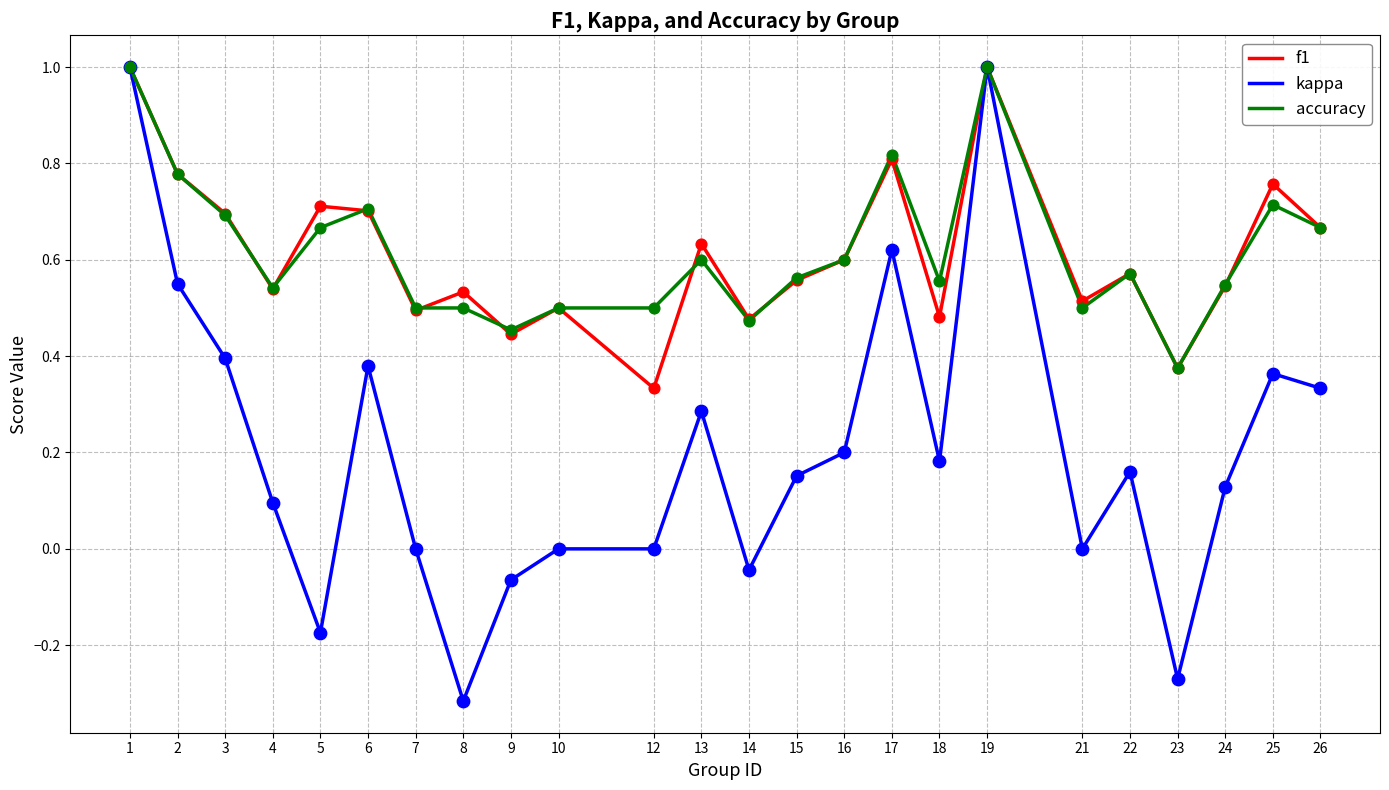

Is the value of f1 at 12 greater than the value of kappa at 14?

Yes